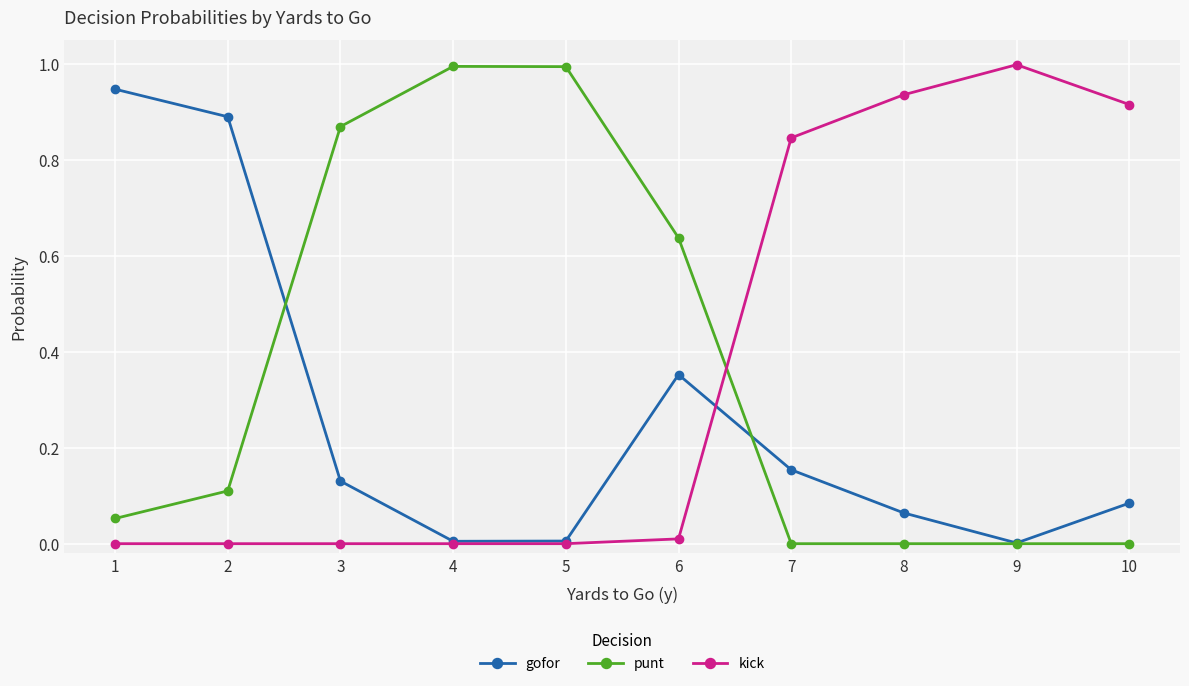

Is it true that punt equals 0.2 at 6?

False